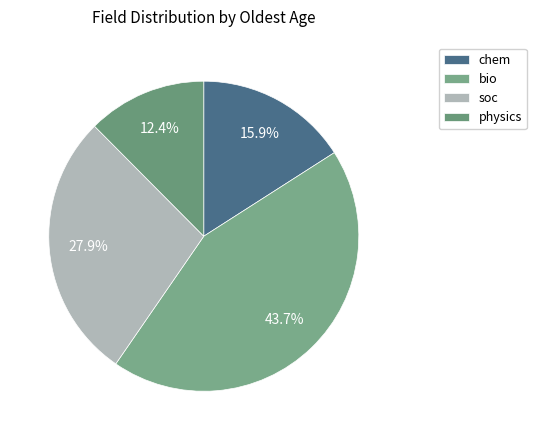

To the nearest percent, what is the difference between the largest and smallest slice percentages?

31%